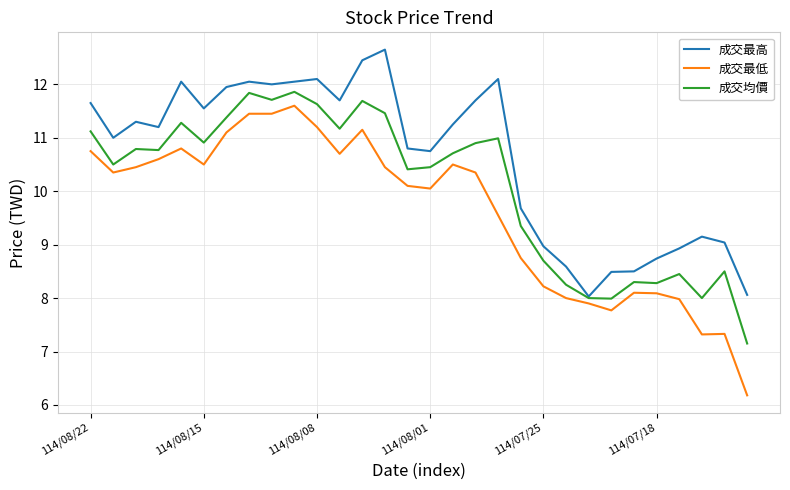

What is the minimum value shown in the chart?

6.2